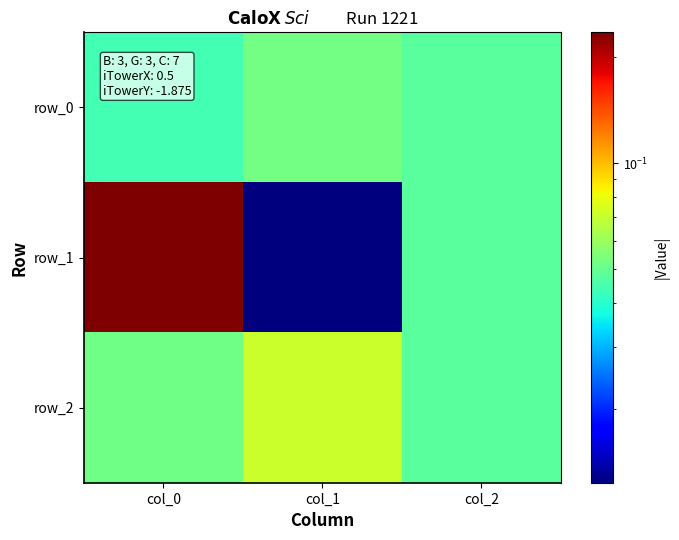

True or false: row_0 has a value of 0.1 at col_1.

True